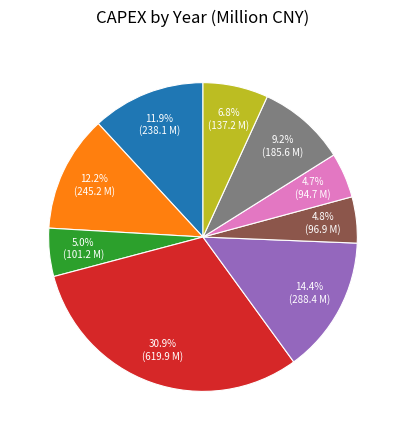

How many segments does this pie chart have?

9